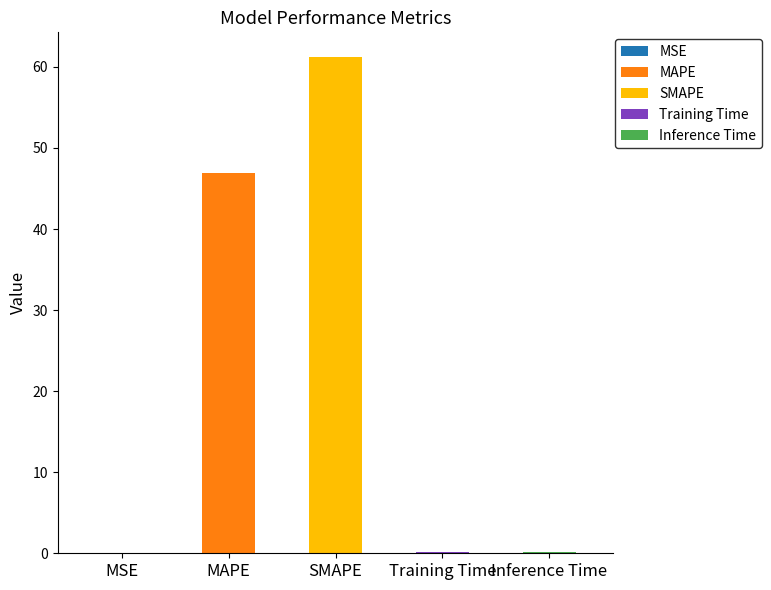

What is the sum of all values?

108.5